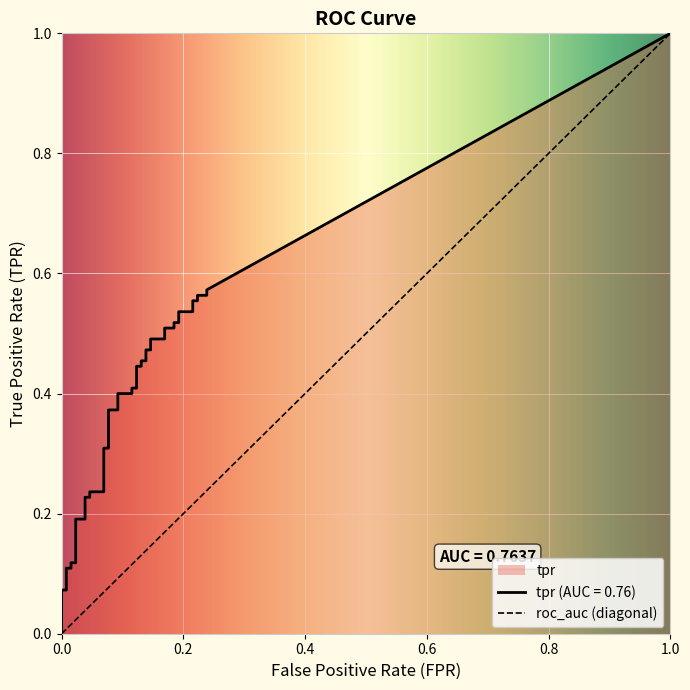

What is the label of the 34th point from the left?

33